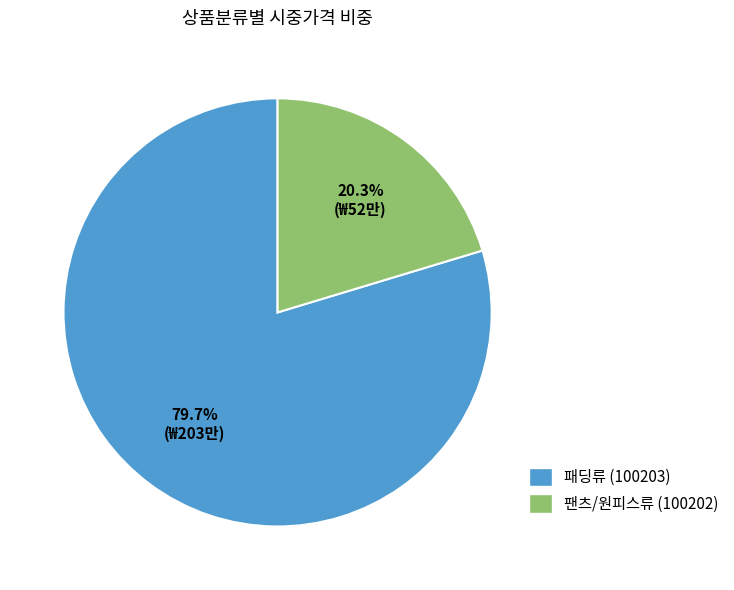

Does any single category account for the majority?

Yes